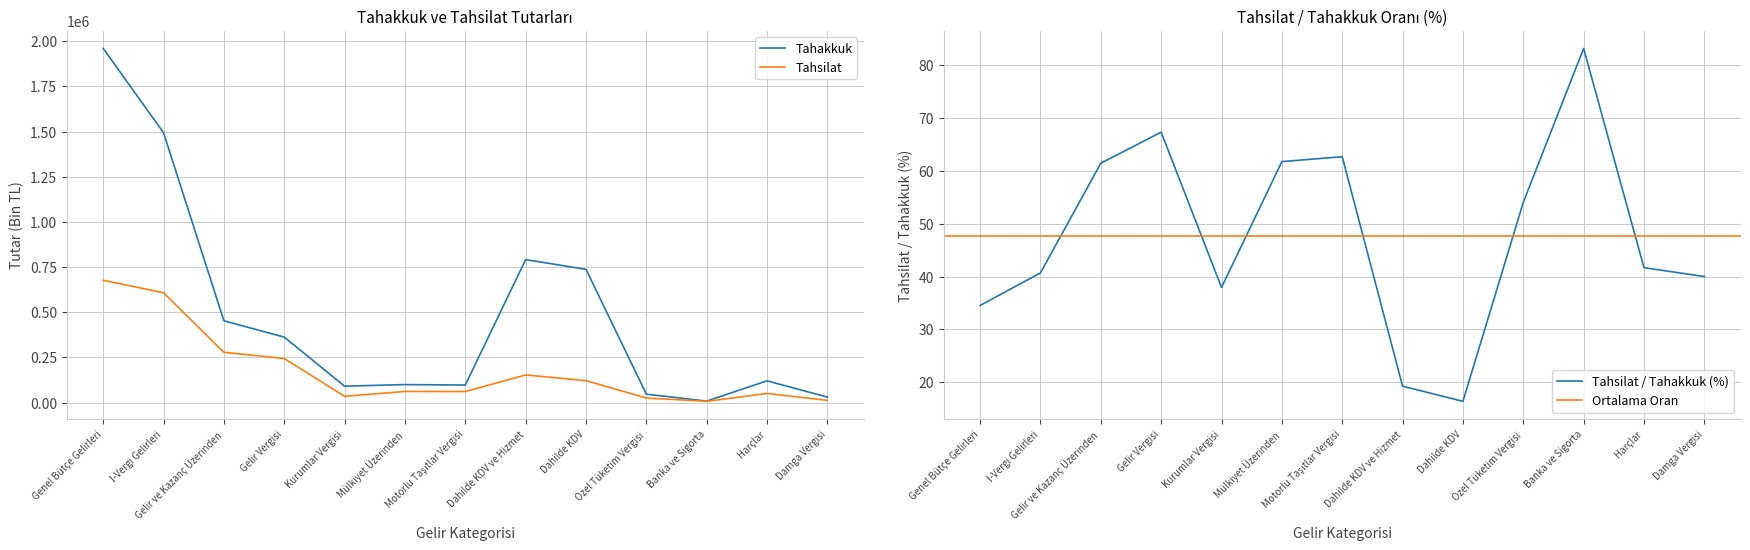

Does the chart have visible grid lines?

Yes